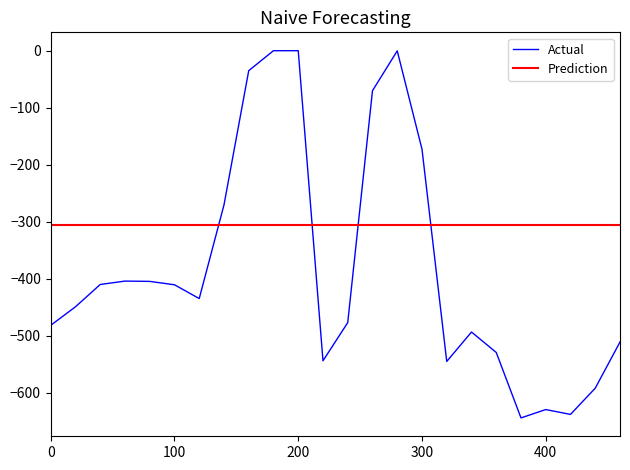

True or false: the data has more than 0 interior local peaks.

True